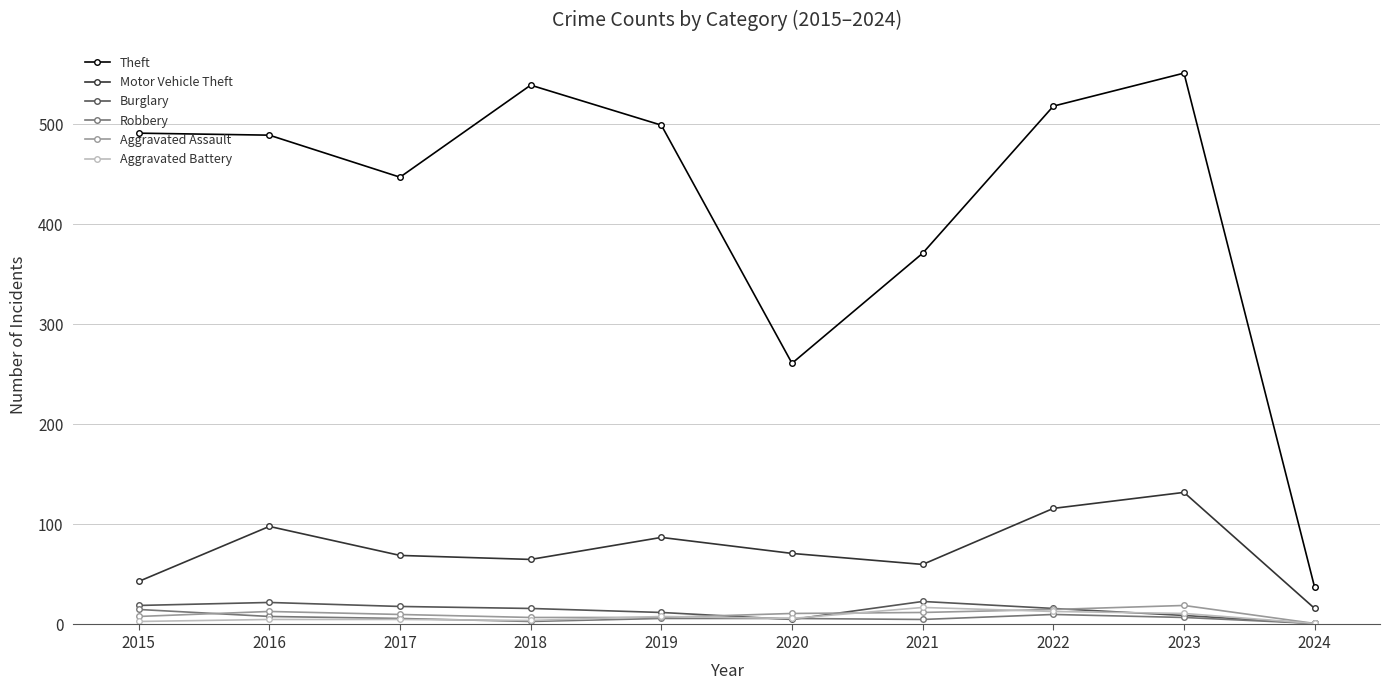

The value of Motor Vehicle Theft at 2018 is 117. True or false?

False